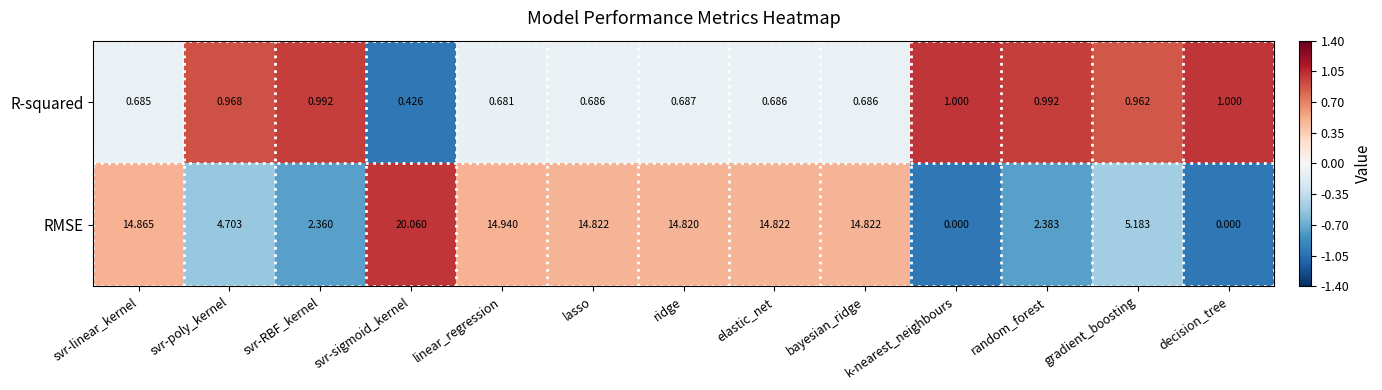

Which series has the largest total across all categories?

RMSE